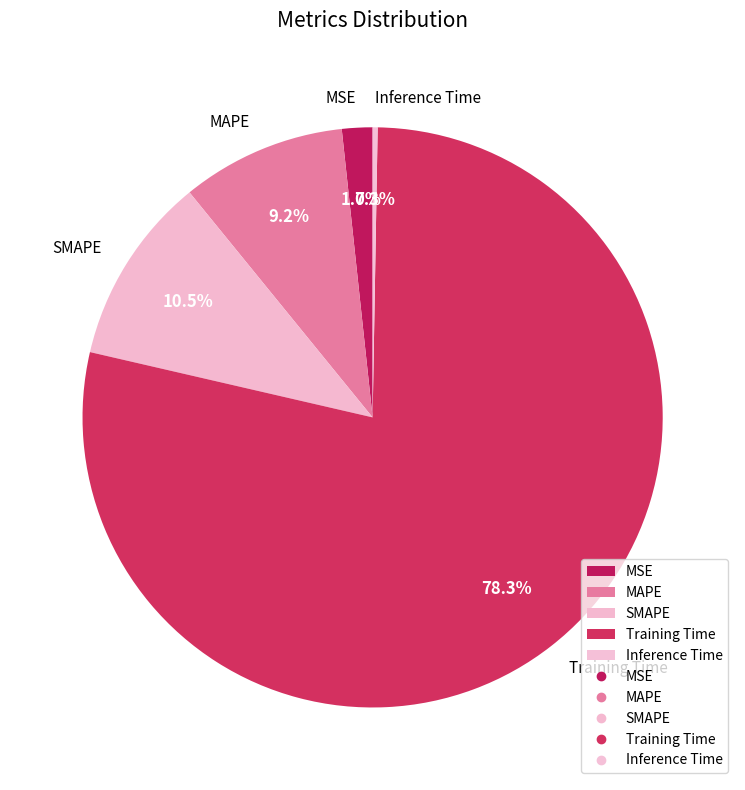

Which slice is the largest?

Training Time